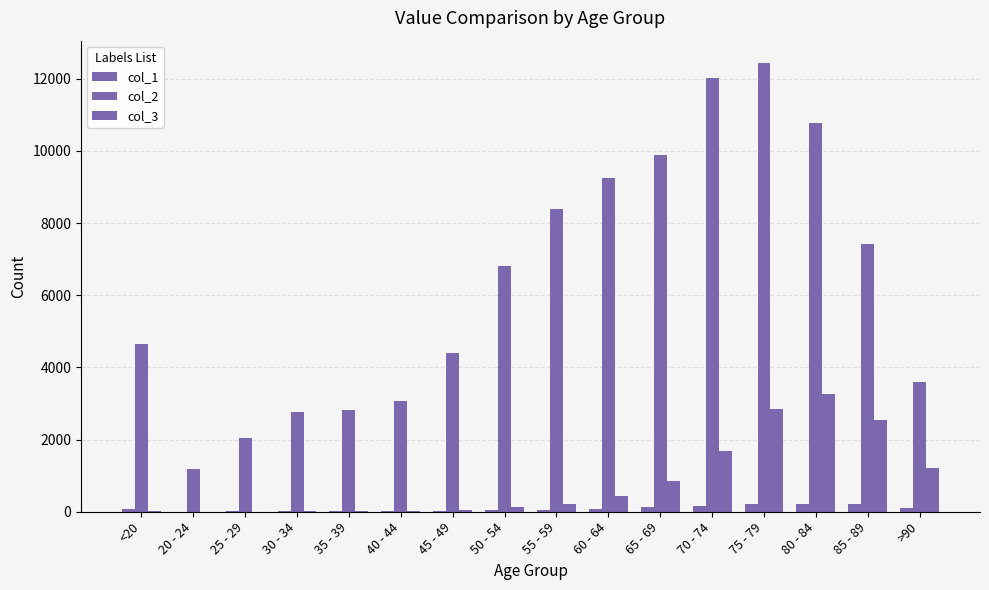

The col_1 series shows 137 at 65 - 69. True or false?

True